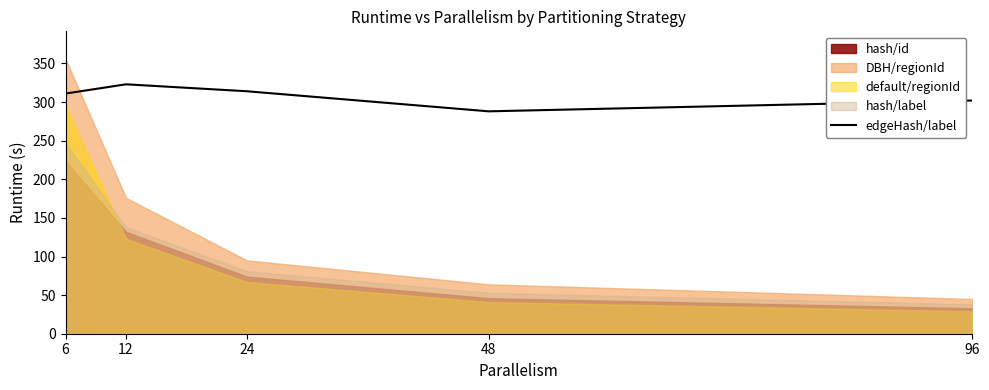

Rank the categories by value from highest to lowest.

12, 24, 6, 96, 48